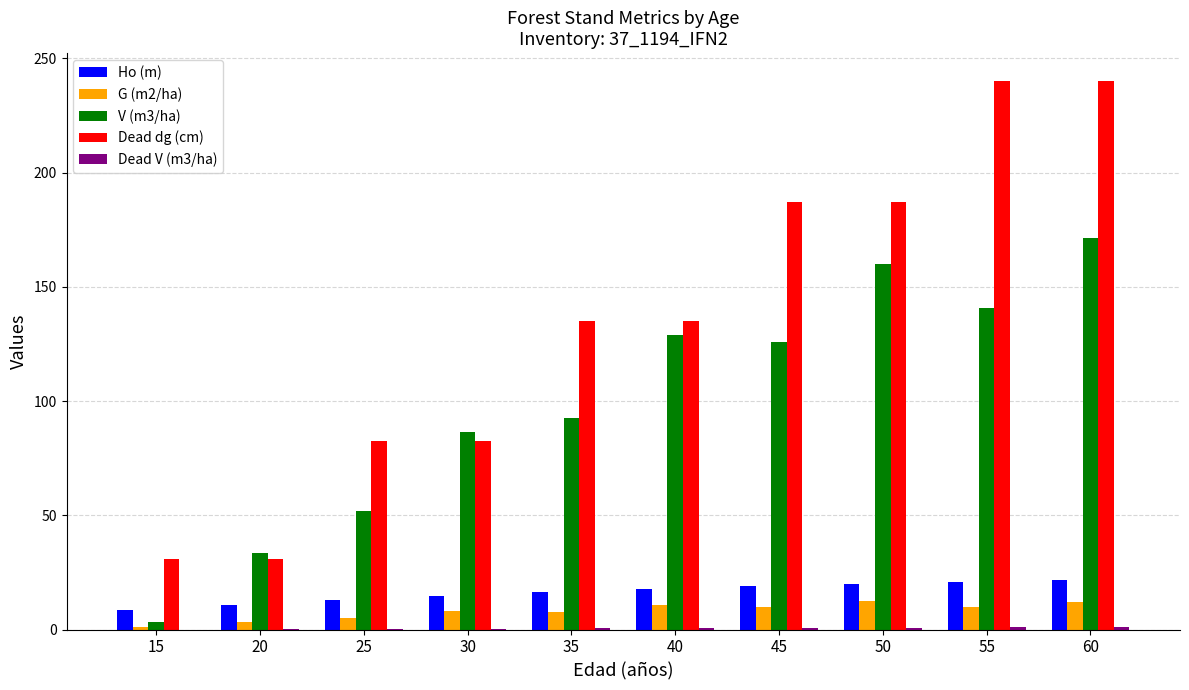

Which series changed the most between 45 and 55?

Dead dg (cm)